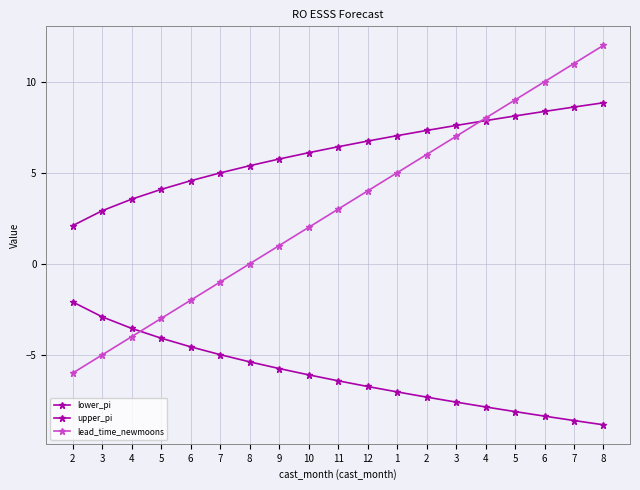

Is this an area chart (filled region under the line)?

No